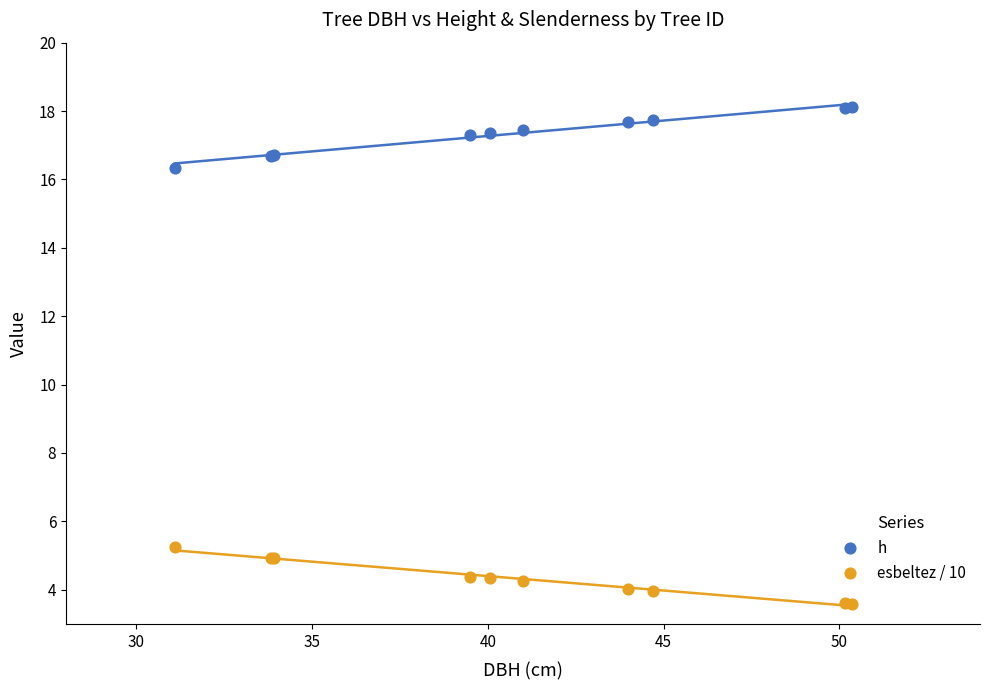

Across all series, what Y value is closest to 10?

5.3